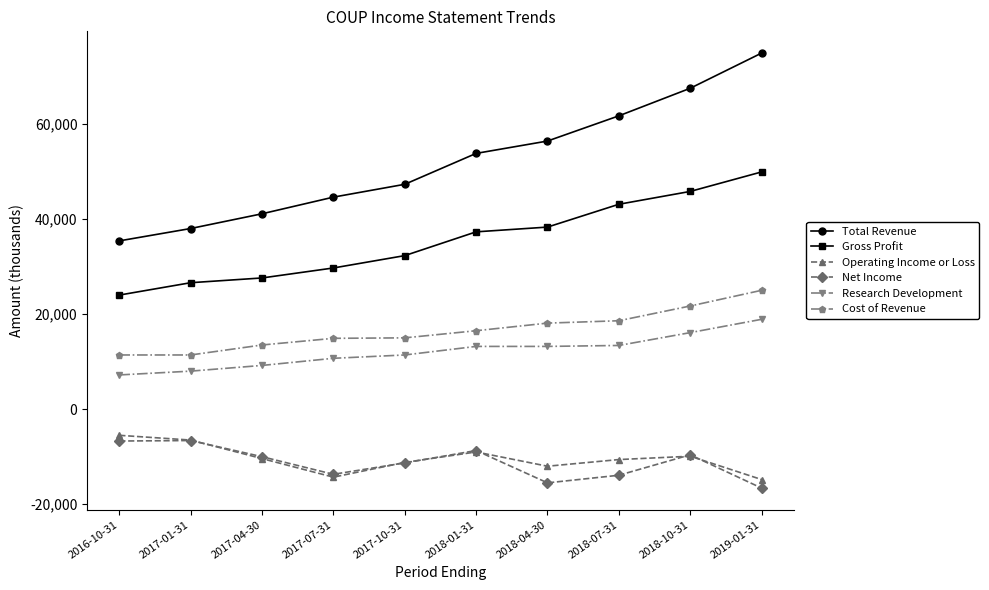

At which category is the sum across all series the highest?

2019-01-31